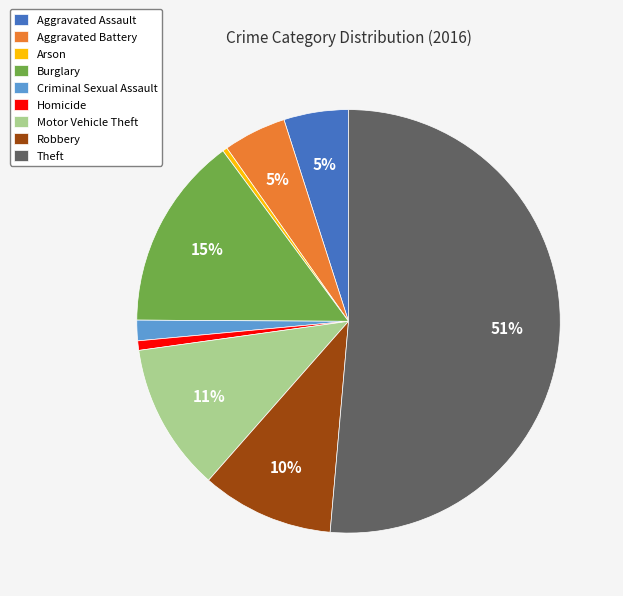

Combined, do Aggravated Assault and Aggravated Battery account for over 50%?

No